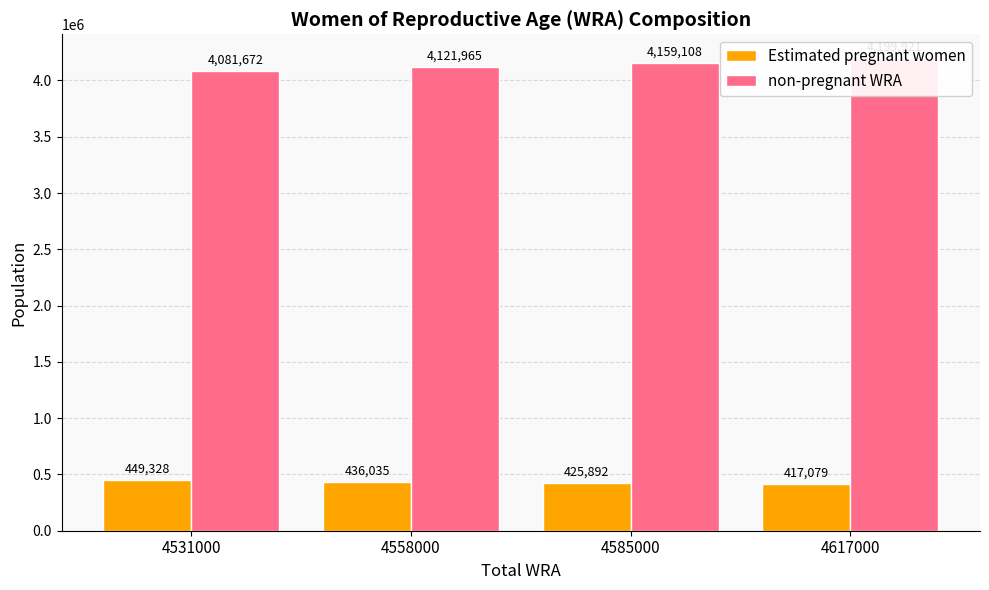

True or false: Estimated pregnant women has a value of 449327.5 at 4531000.

True